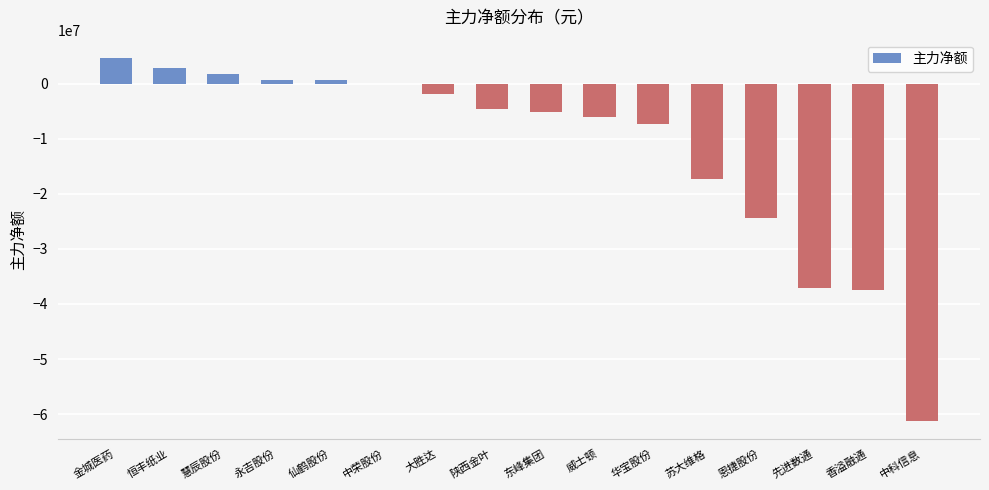

Which has a higher value, 威士顿 or 东峰集团?

东峰集团